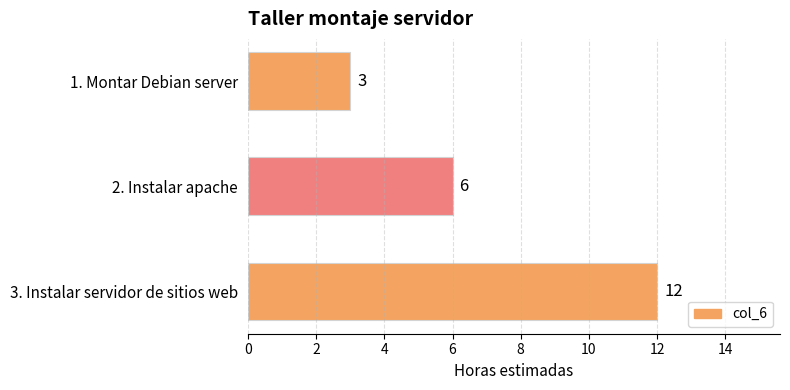

At which label is the value closest to 7?

2. Instalar apache